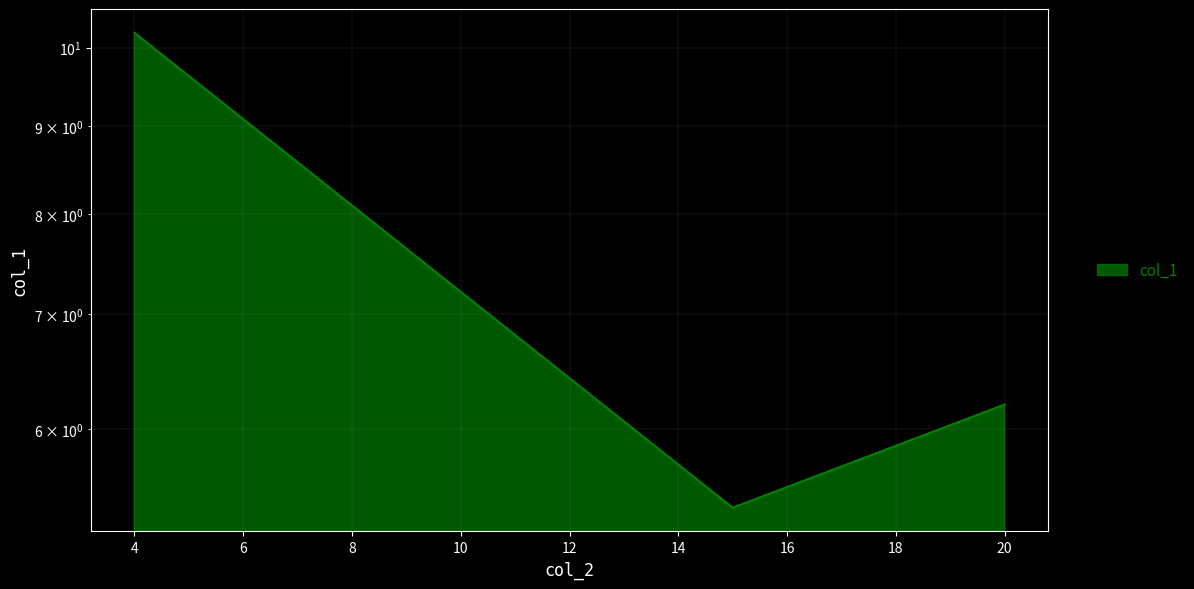

Approximately how many times larger is the value at 4 compared to 20?

1.6